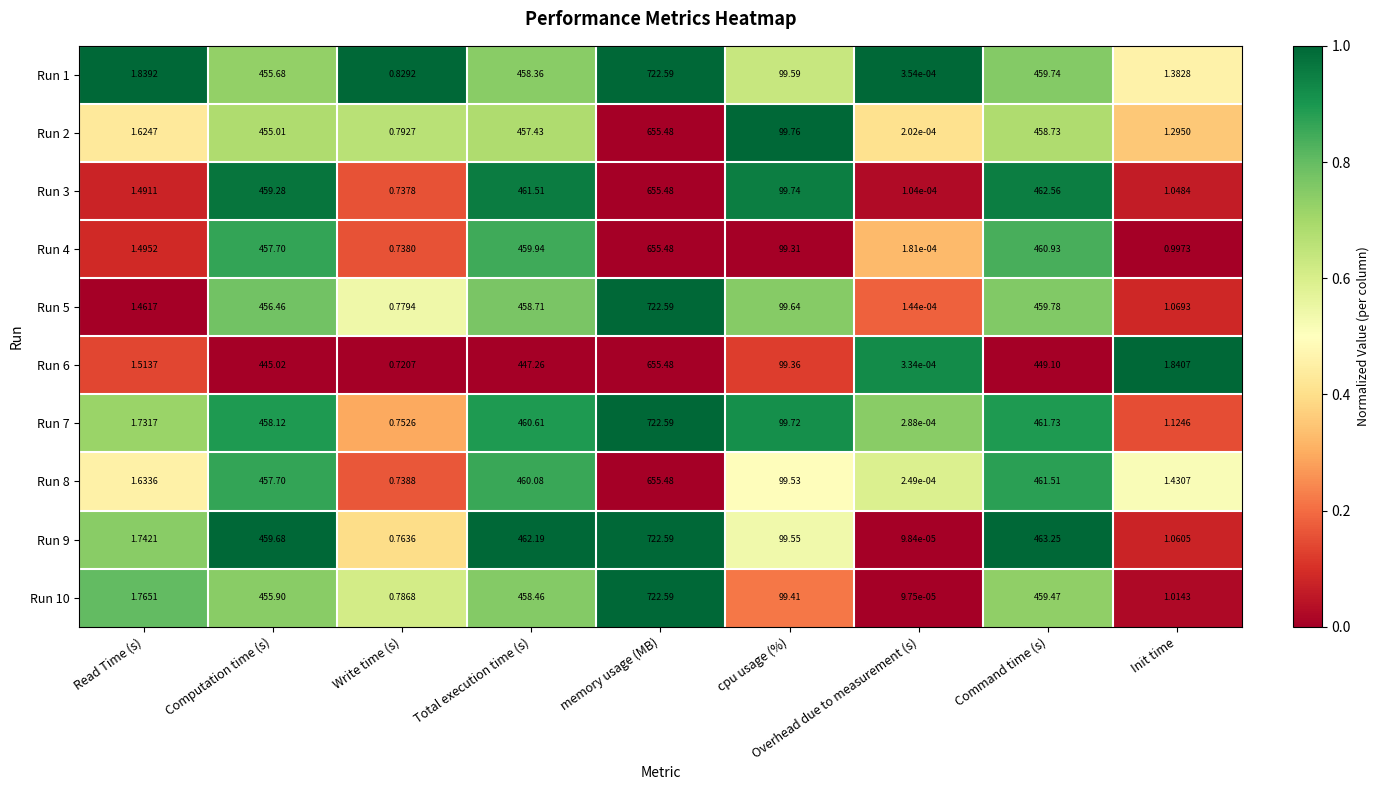

Which series changed the most between Write time (s) and Total execution time (s)?

Run 9